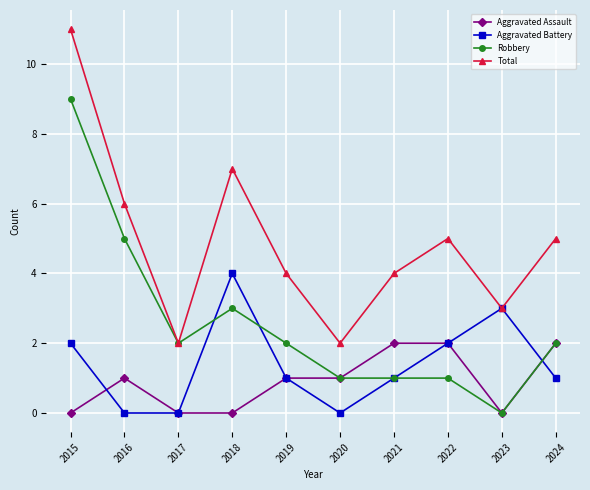

Is it true that Total equals 7 at 2018?

True